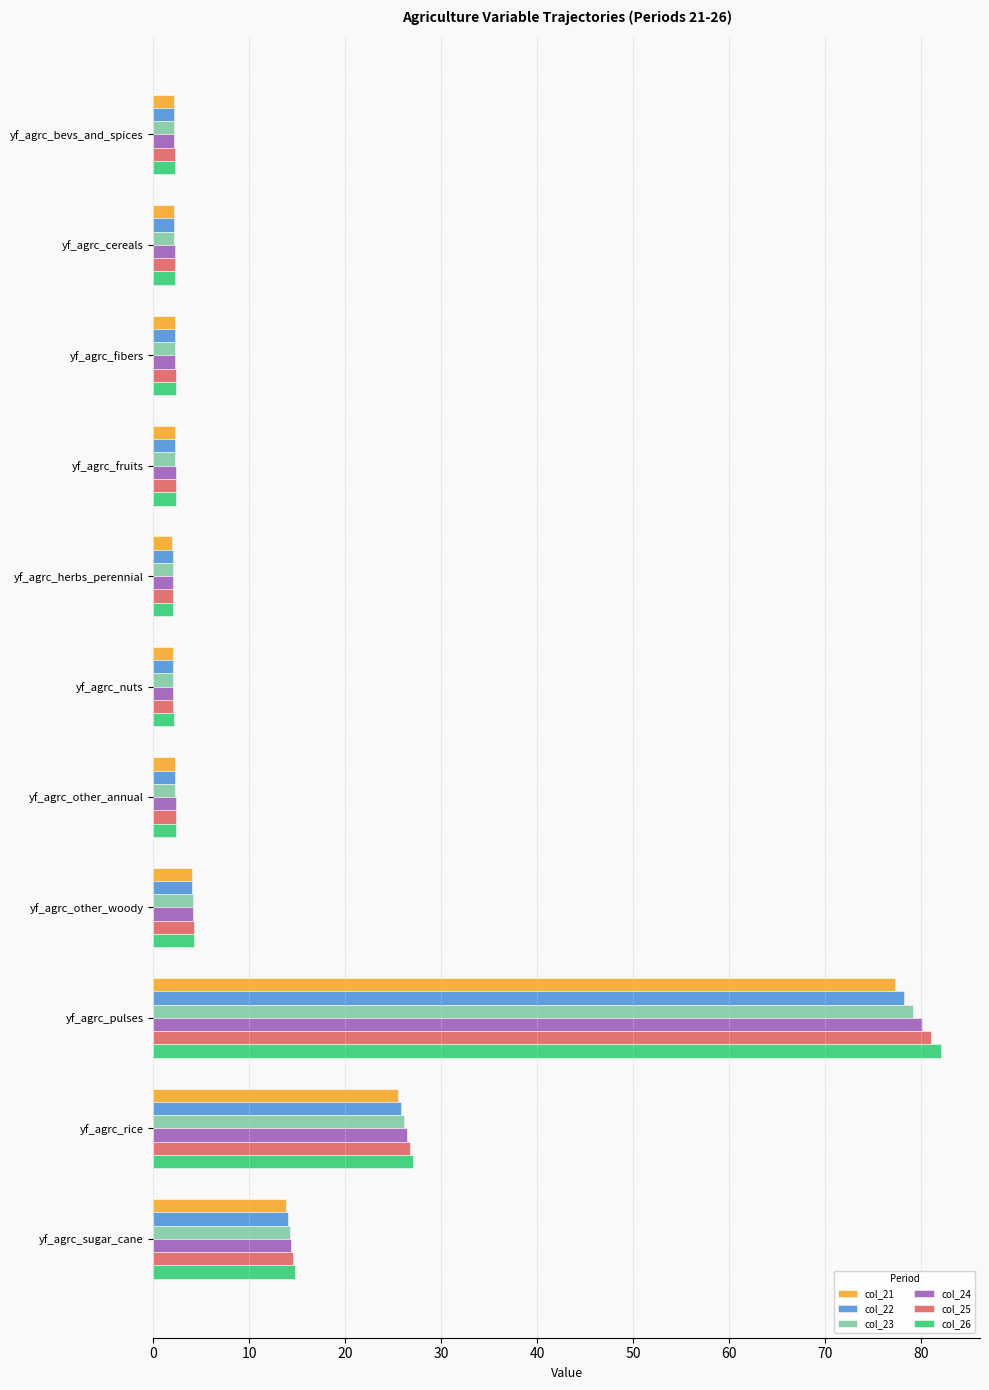

What are all the series names shown in the legend?

col_21, col_22, col_23, col_24, col_25, col_26